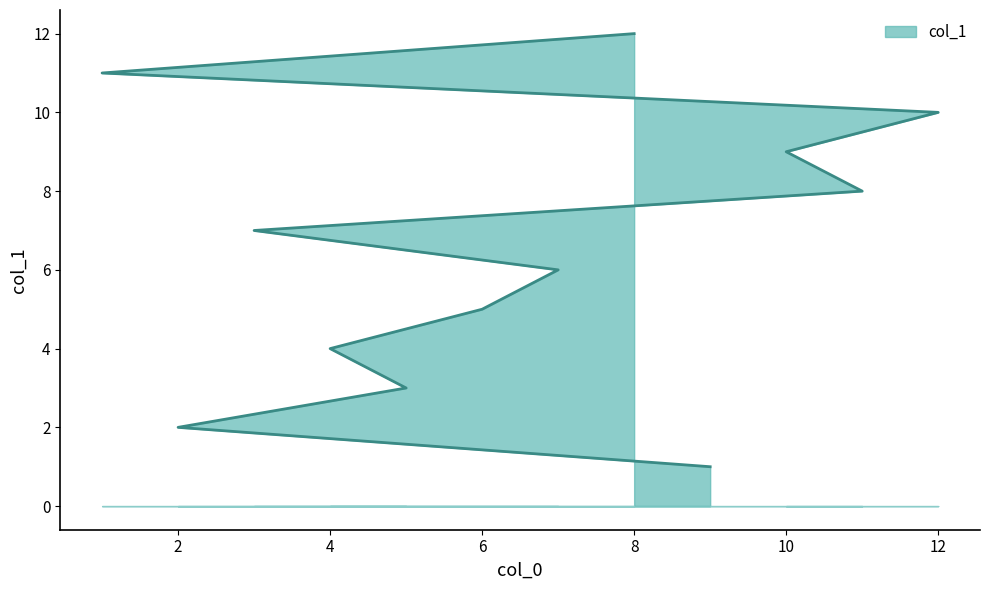

How many lines are shown in the chart?

1